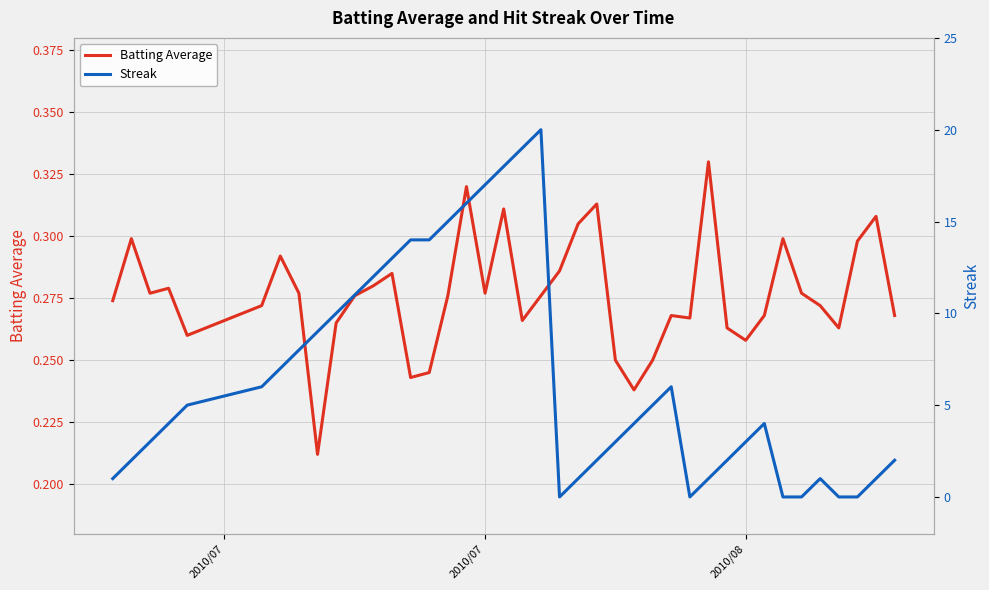

How many lines are shown in the chart?

2